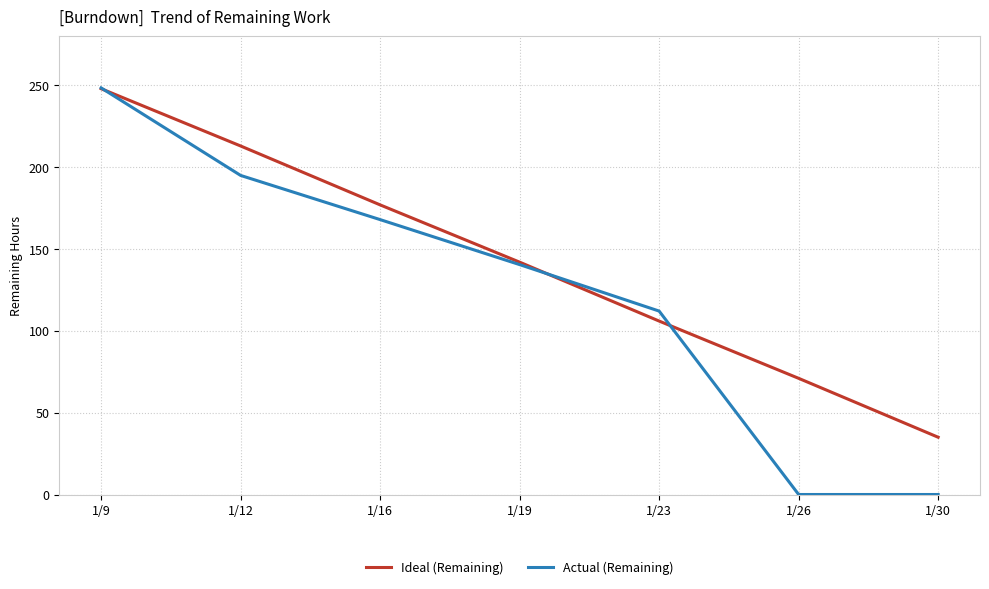

True or false: Actual (Remaining) has more than 1 interior local peaks.

False